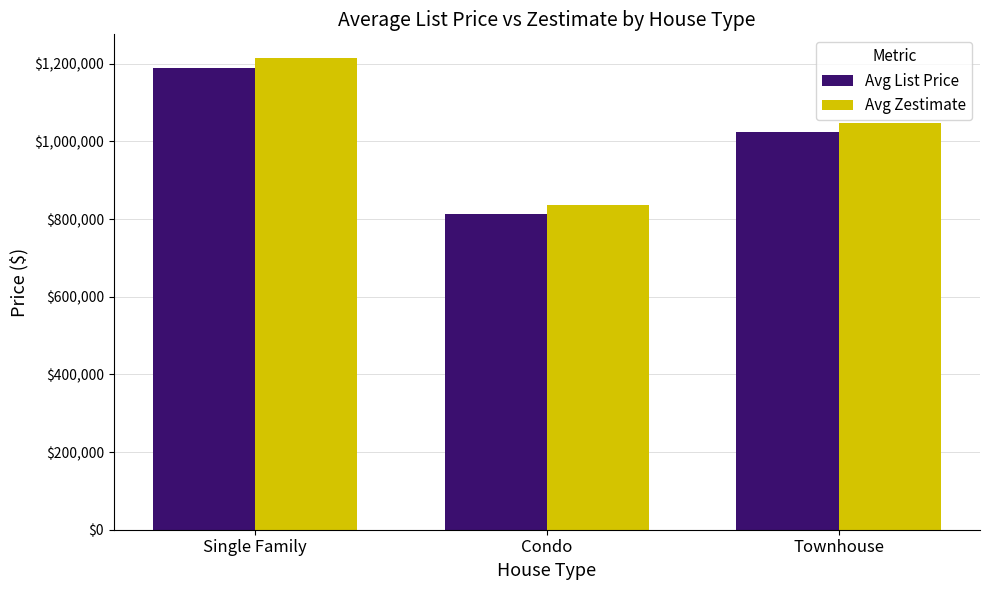

Rank the categories by Avg List Price value from highest to lowest.

Single Family, Townhouse, Condo